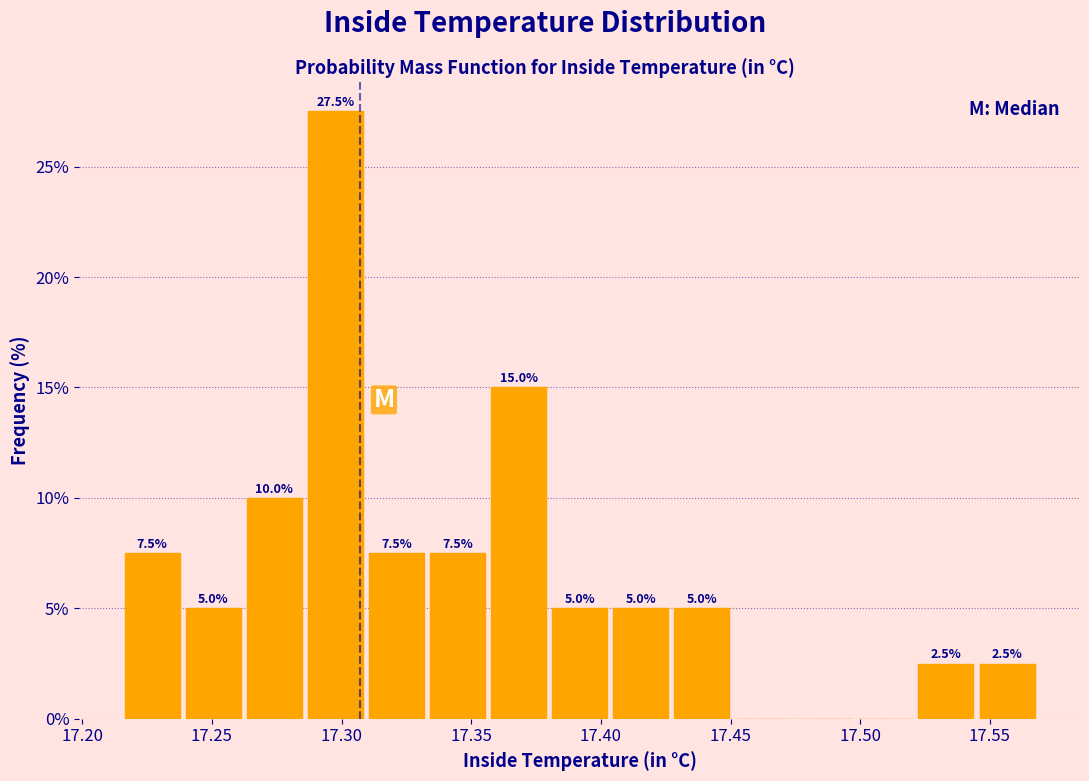

Which range on the x-axis has the tallest bar?

17.285 to 17.310